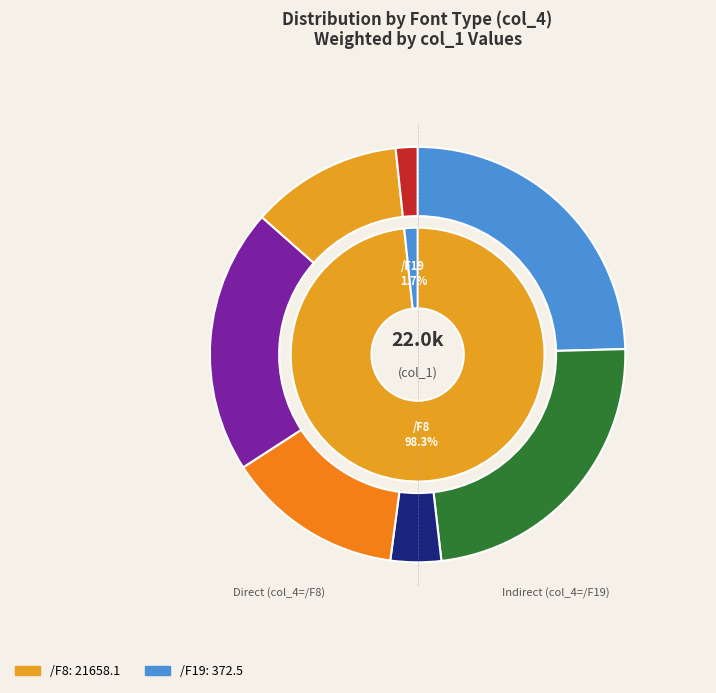

What is the smallest slice in the pie chart?

/F19